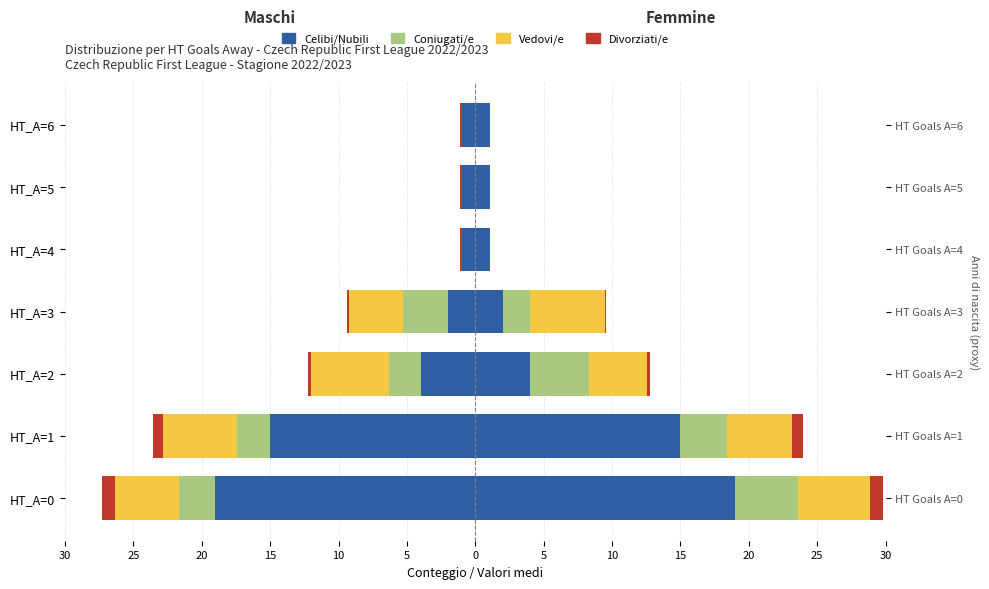

How many bars are there in total?

28